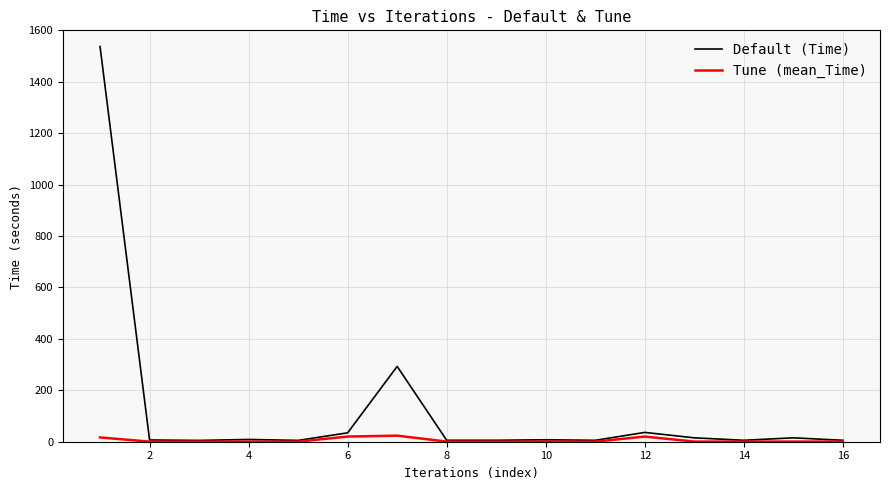

What is the maximum value shown in the chart?

1537.0